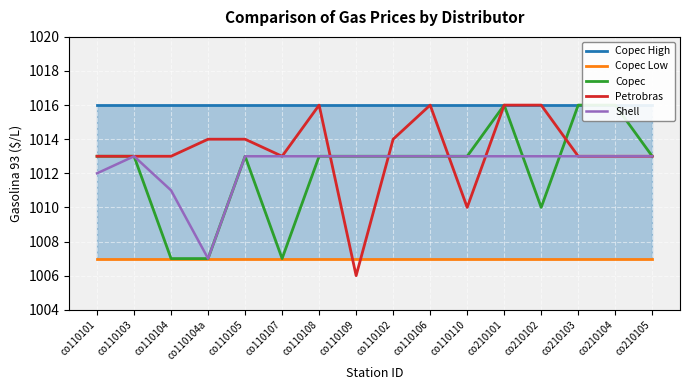

What is the minimum value for Copec?

1007